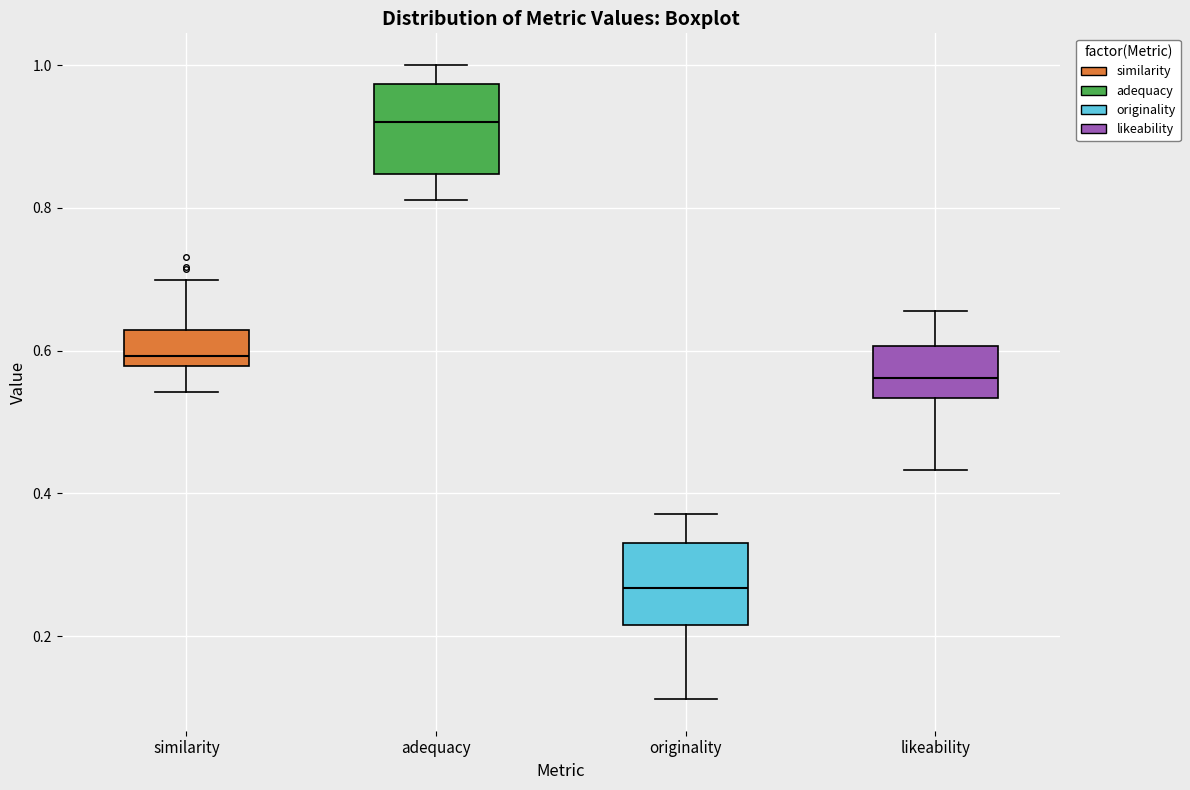

Reading left to right, read every box against the y-axis: the position of its median line, the range the box covers, and the ends of its whiskers. The values are not printed on the chart, so give them approximately, as read against the axis.

similarity: median 0.60, box 0.58 to 0.62, whiskers 0.54 to 0.70
adequacy: median 0.92, box 0.84 to 0.98, whiskers 0.82 to 1.00
originality: median 0.26, box 0.22 to 0.32, whiskers 0.12 to 0.38
likeability: median 0.56, box 0.54 to 0.60, whiskers 0.44 to 0.66